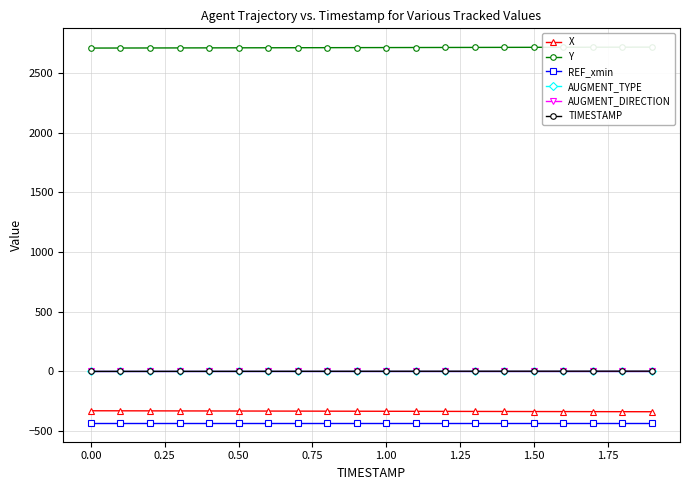

True or false: TIMESTAMP has more than 2 points higher than both neighbors.

False